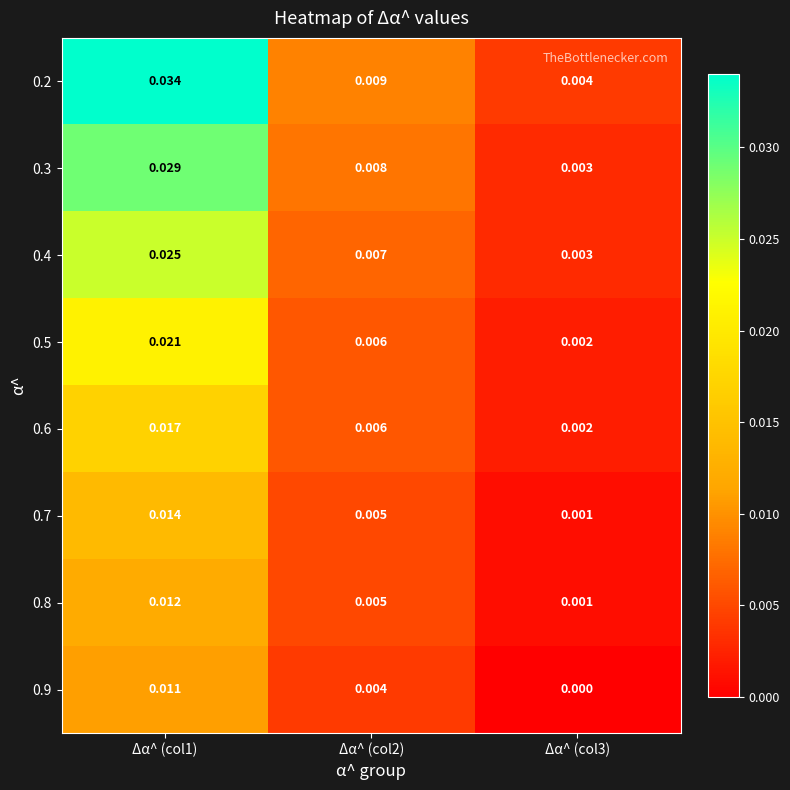

Which series has the largest total across all categories?

0.2